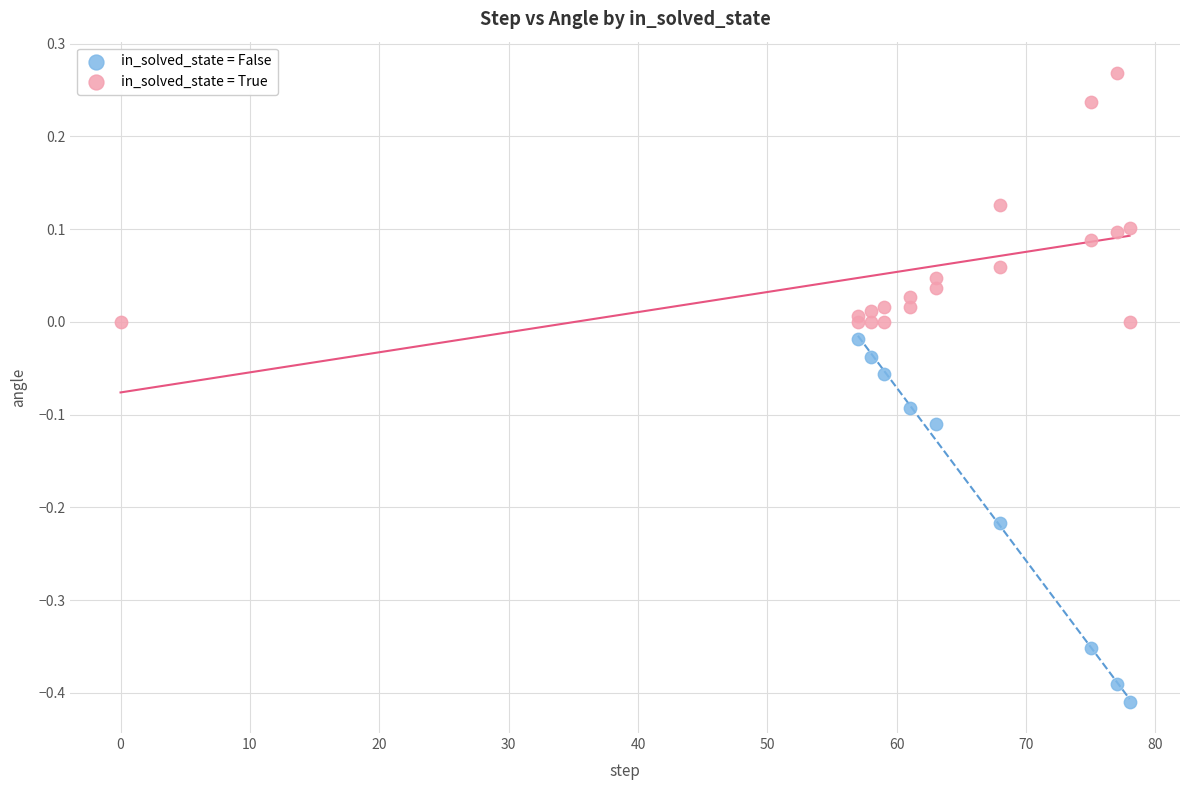

Which series contains the lowest Y value?

in_solved_state = False